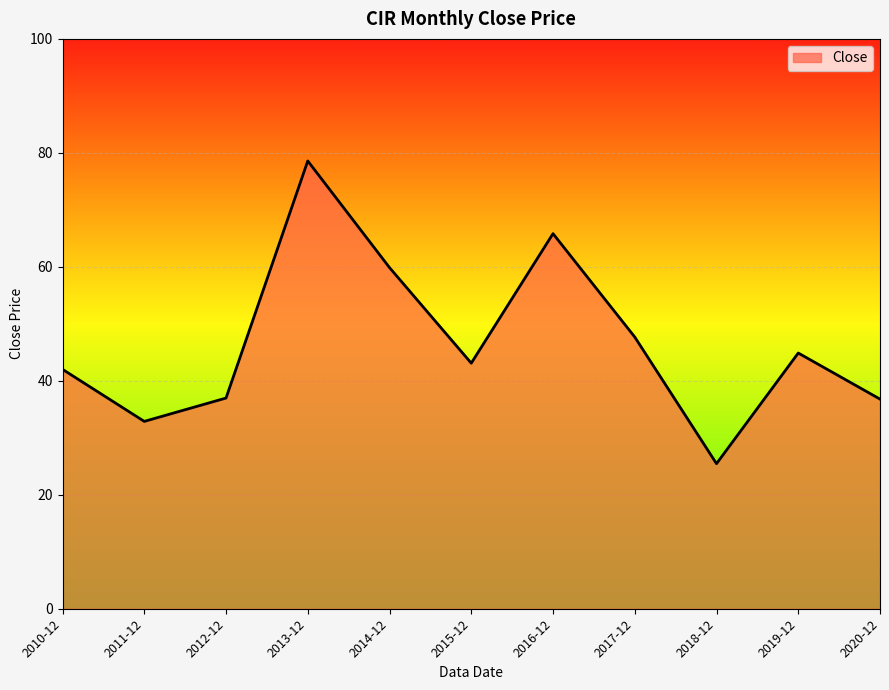

The chart shows a value of 92.5 at 2014-12. True or false?

False